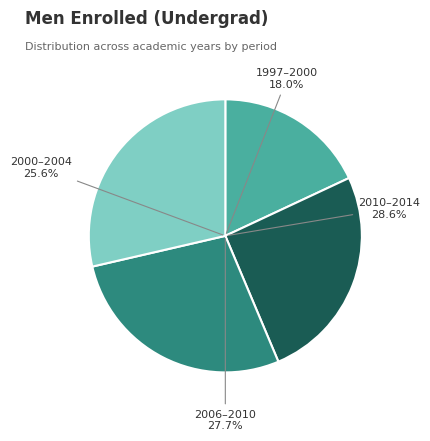

Is there a majority slice in this chart?

No